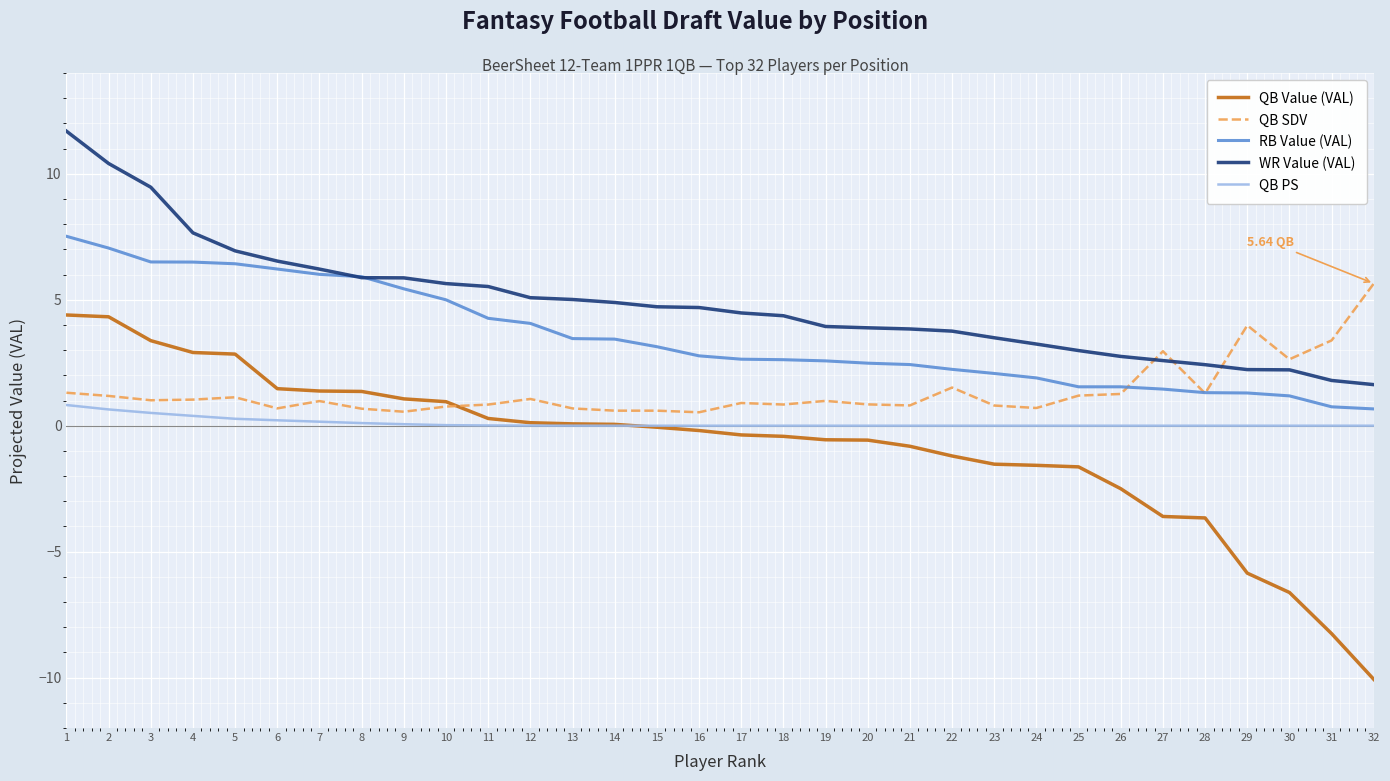

Is the value of QB SDV at 30 greater than the value of RB Value (VAL) at 31?

Yes